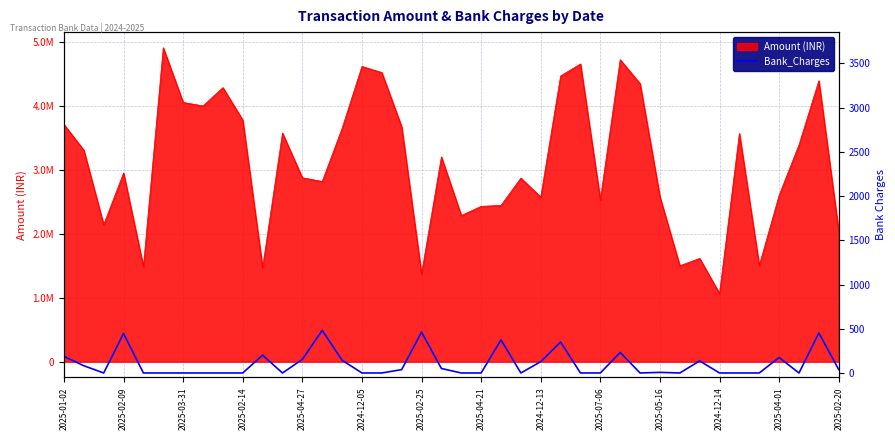

Reading left to right, list all the values displayed in this chart.

187.5	81.9	0.0	446.8	0.0	0.0	0.0	0.0	0.0	0.0	202.2	0.0	153.9	481.8	144.4	0.0	0.0	38.1	462.7	50.8	0.0	0.0	374.2	0.0	128.2	349.6	0.0	0.0	232.2	0.0	7.0	0.0	136.4	0.0	0.0	0.0	175.1	0.0	452.4	38.8